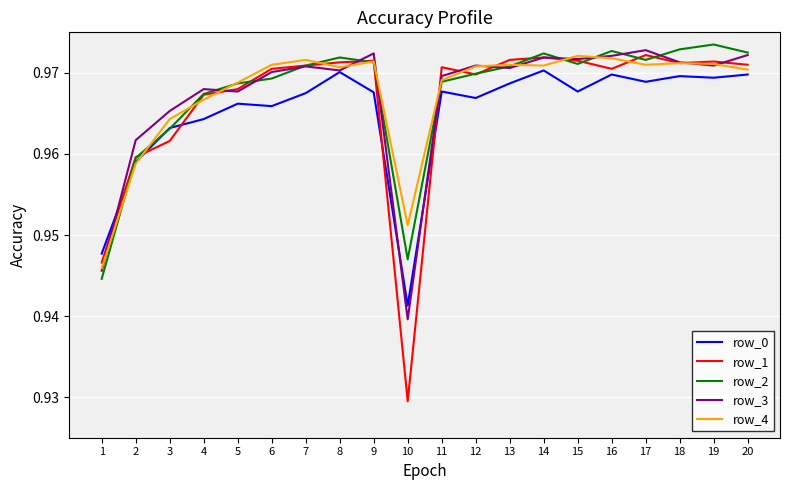

Is it true that row_0 equals 0.5 at 15?

False